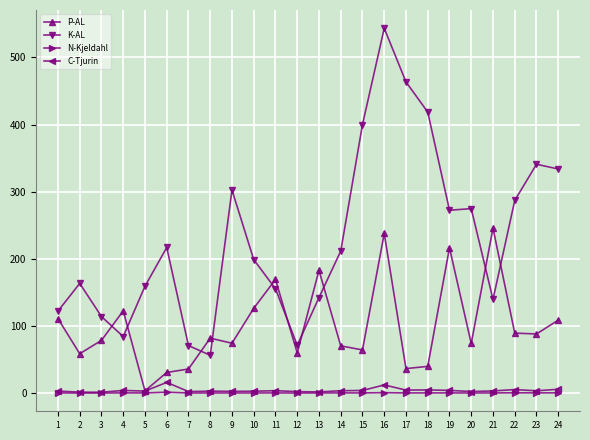

Where is the first local minimum for K-AL?

4